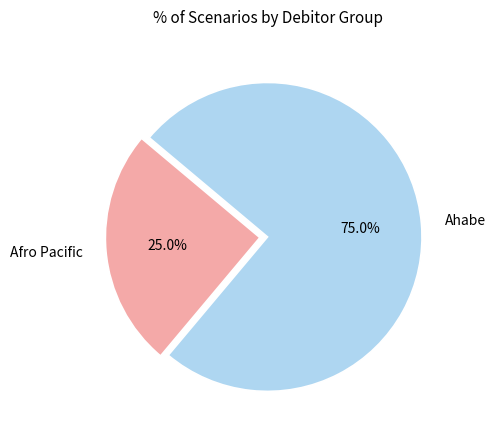

Is there a majority slice in this chart?

Yes